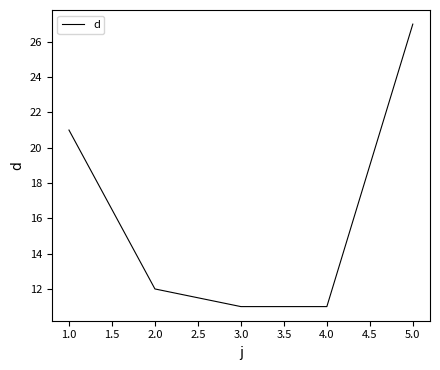

At which label does the data first exceed 12?

1.0